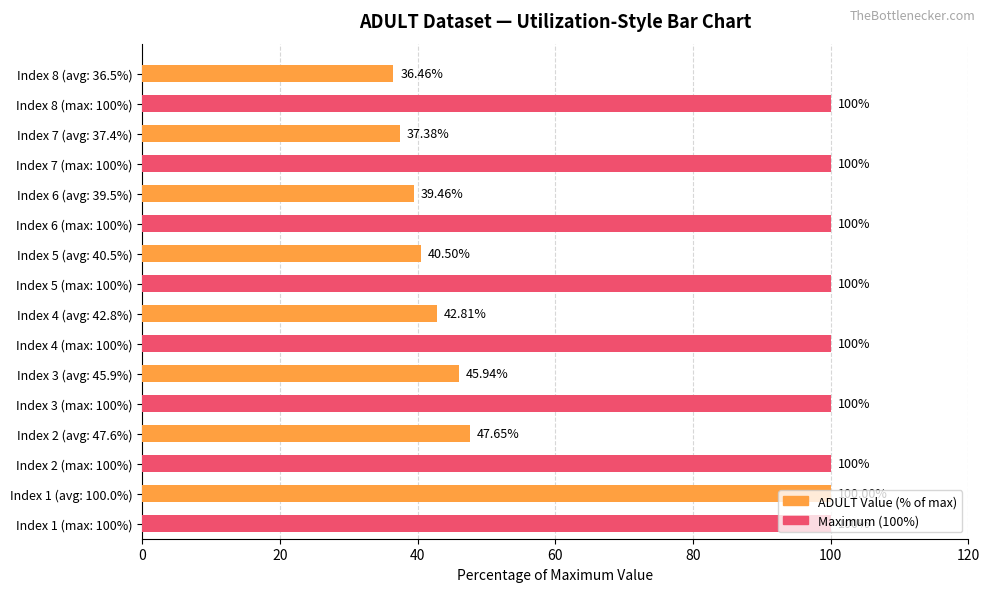

Which series has the widest spread of values?

ADULT Value (% of max)